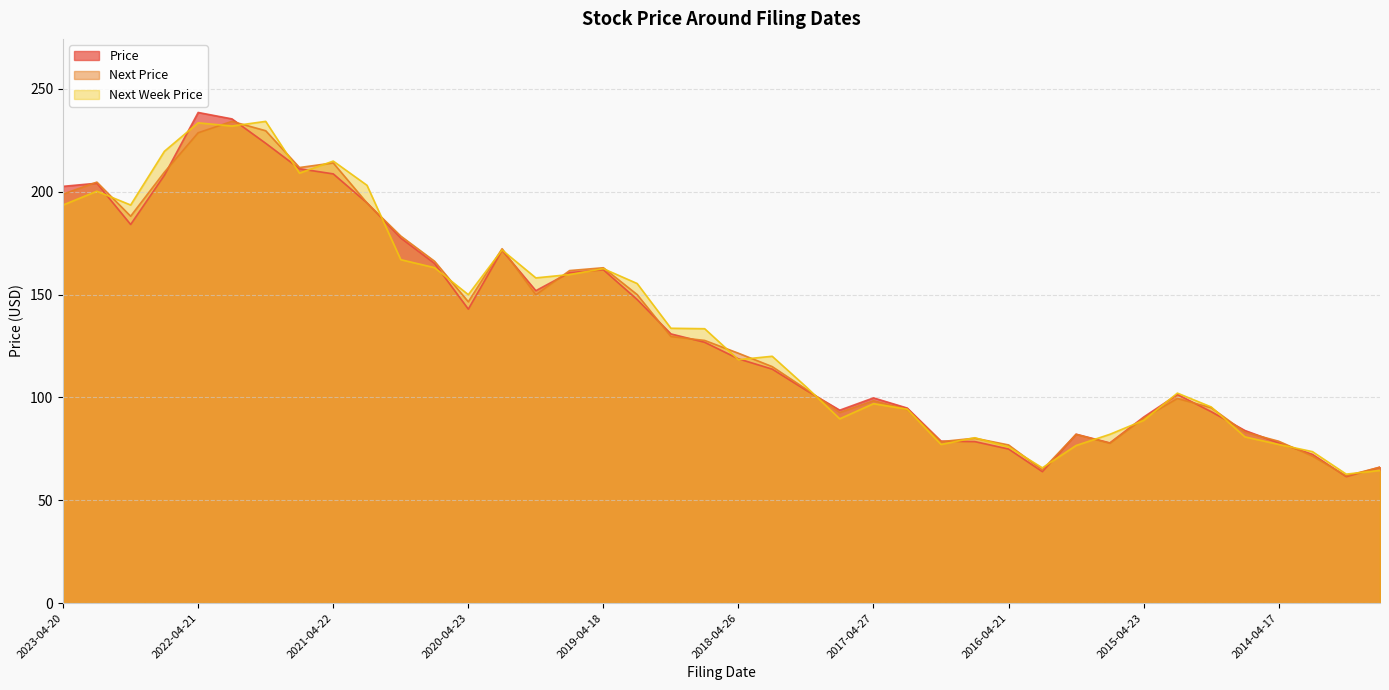

Which series has the largest total across all categories?

Next Week Price